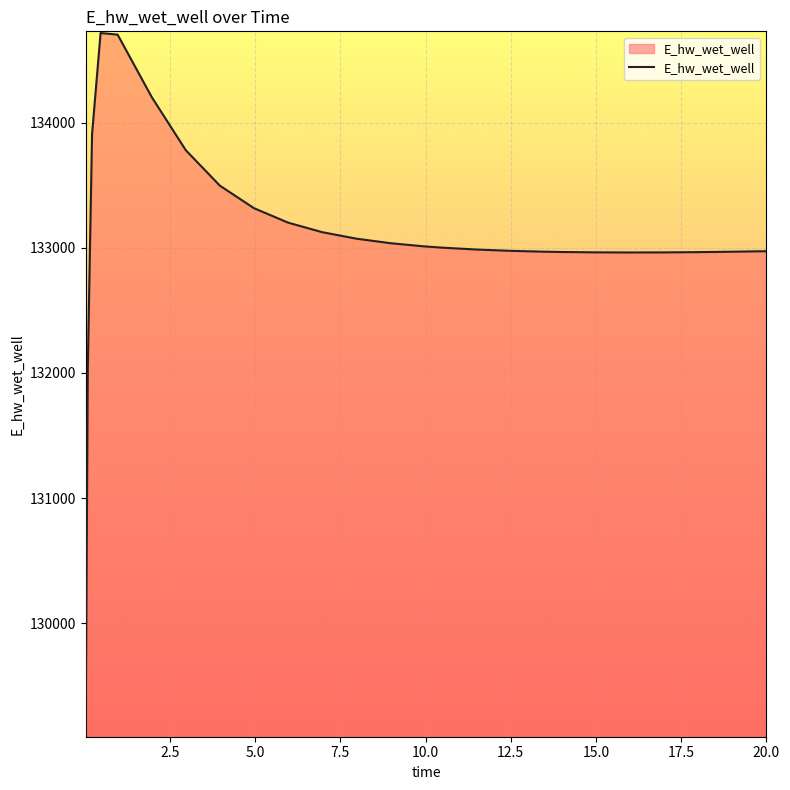

What is the smallest value displayed?

129104.0